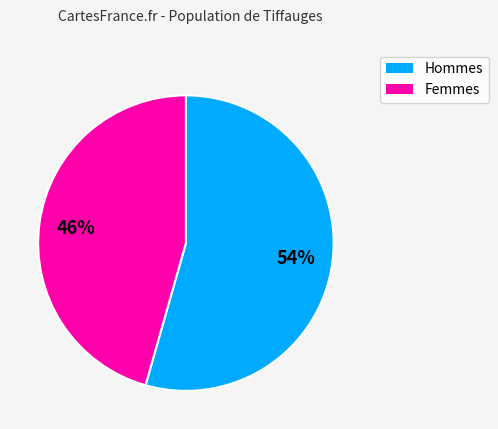

To the nearest percent, what is the average slice percentage?

50%